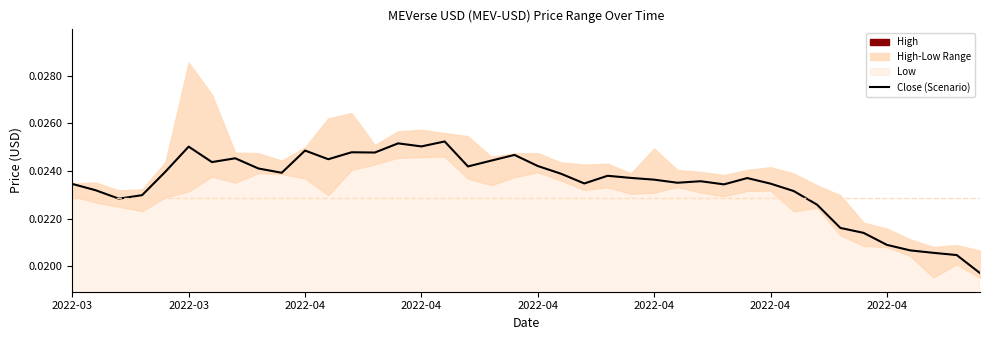

How many lines are shown in the chart?

2